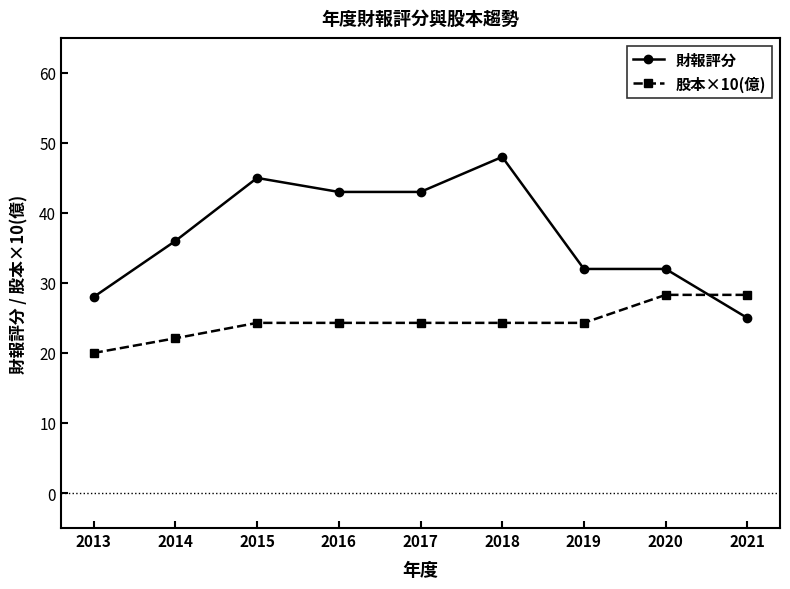

Does the chart display data point markers on the line(s)?

Yes